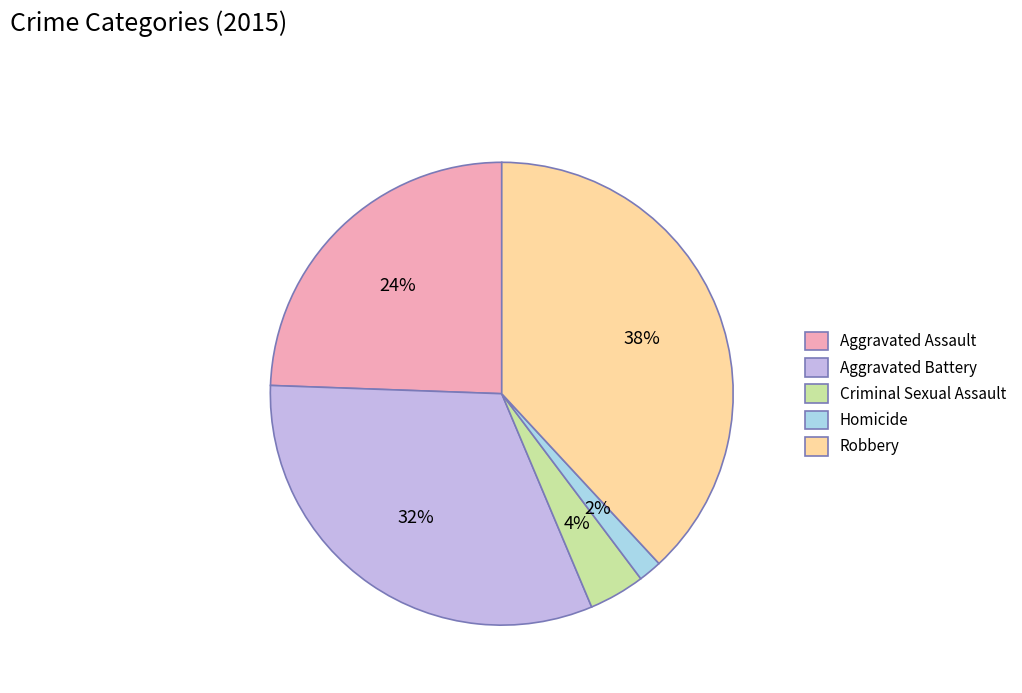

To the nearest percent, what is the difference between the largest and smallest slice percentages?

36%